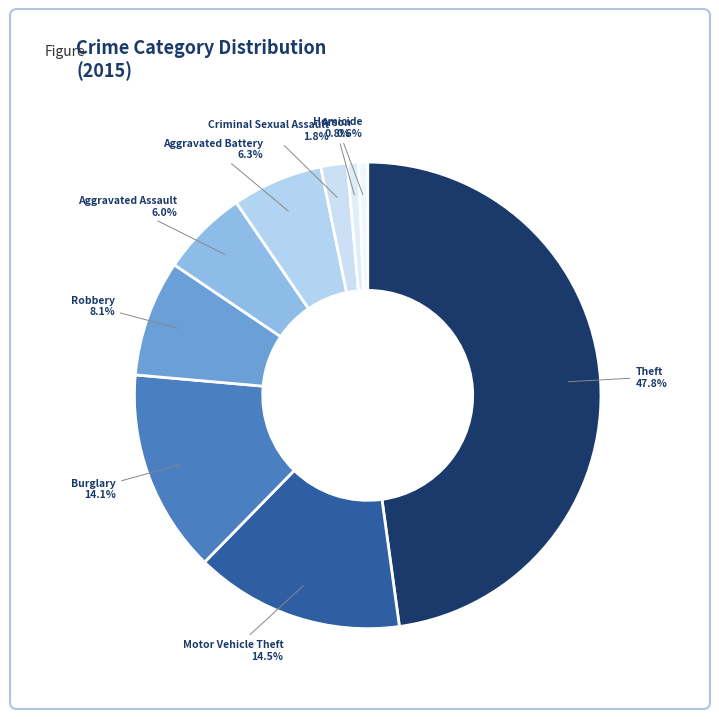

To the nearest percent, what is the difference between the Homicide and Theft slice percentages?

47%